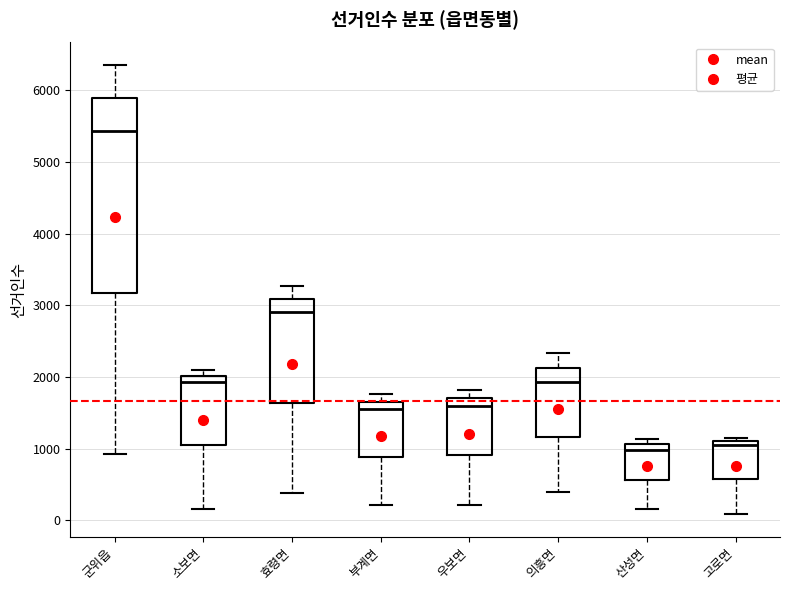

Reading left to right, read every box against the y-axis: the position of its median line, the range the box covers, and the ends of its whiskers. The values are not printed on the chart, so give them approximately, as read against the axis.

군위읍: median 5400, box 3200 to 5900, whiskers 900 to 6400
소보면: median 1900, box 1100 to 2000, whiskers 200 to 2100
효령면: median 2900, box 1600 to 3100, whiskers 400 to 3300
부계면: median 1500, box 900 to 1700, whiskers 200 to 1800
우보면: median 1600, box 900 to 1700, whiskers 200 to 1800
의흥면: median 1900, box 1200 to 2100, whiskers 400 to 2300
산성면: median 1000, box 600 to 1100, whiskers 200 to 1100 (just above the box's upper edge)
고로면: median 1100 (just below the box's upper edge), box 600 to 1100, whiskers 100 to 1100 (just above the box's upper edge)